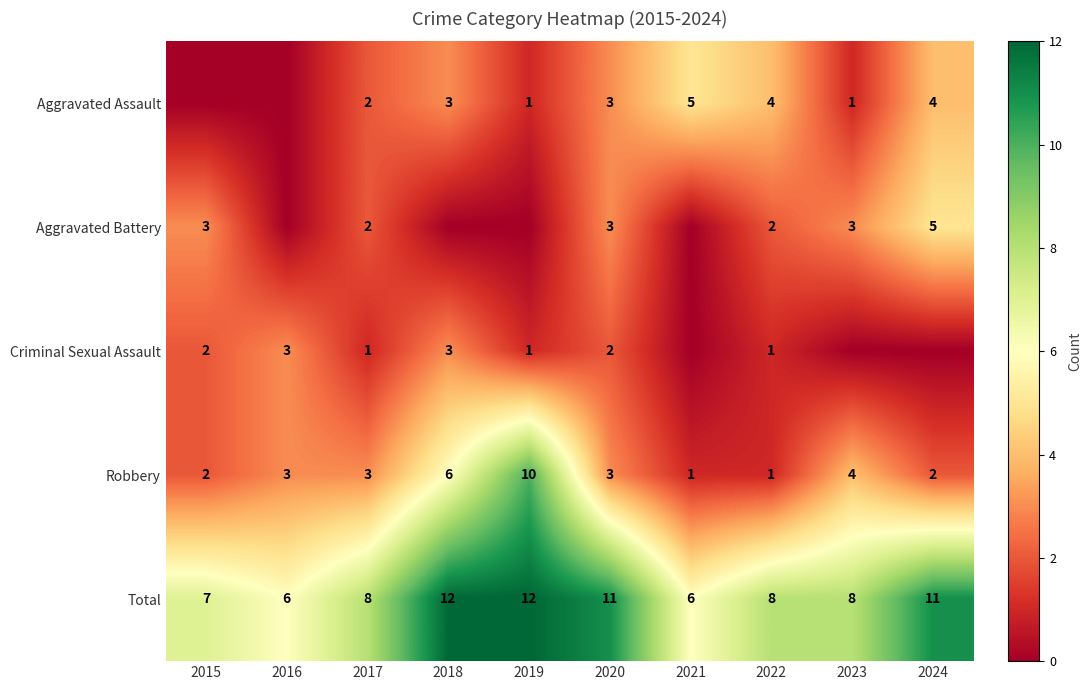

Which category has the highest value in the Robbery series?

2019